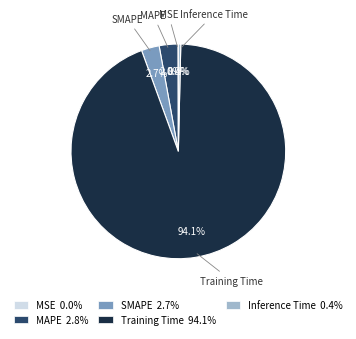

Which has a higher value, Training Time 94.1% or MAPE 2.8%?

Training Time 94.1%